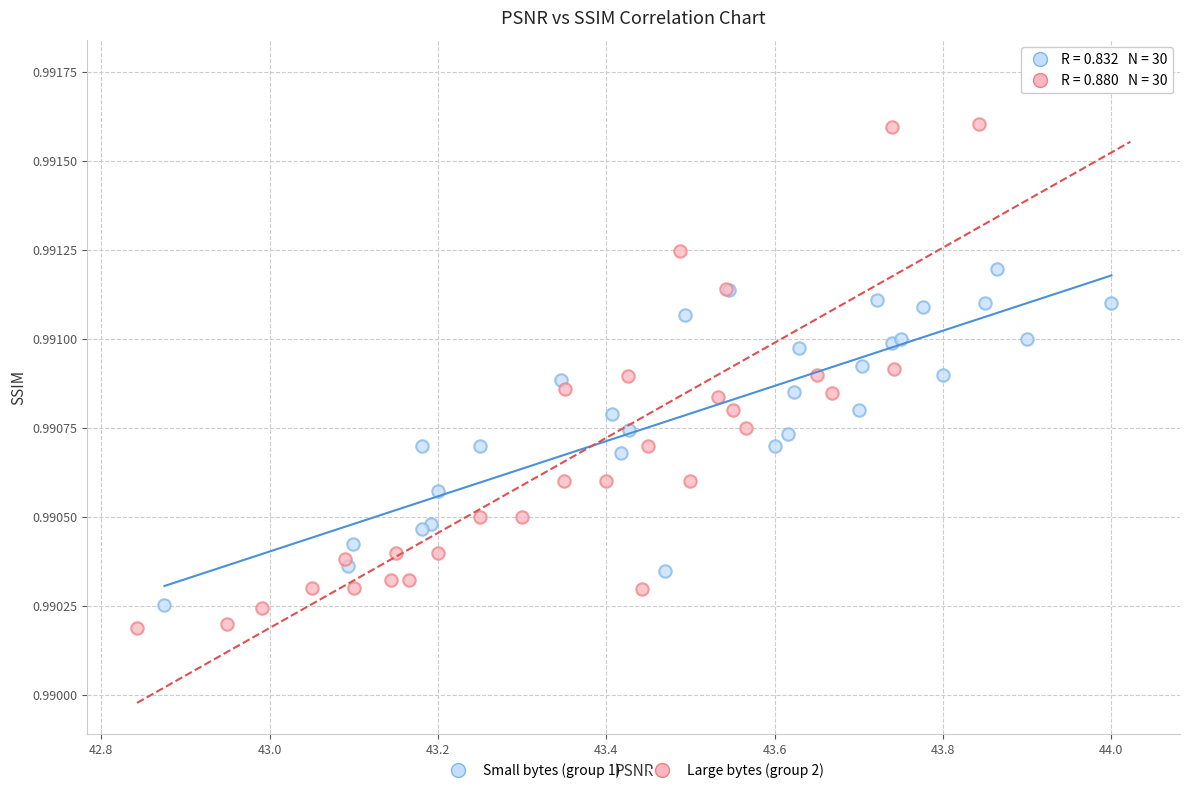

Which series has the widest spread of Y values?

Large bytes (group 2)